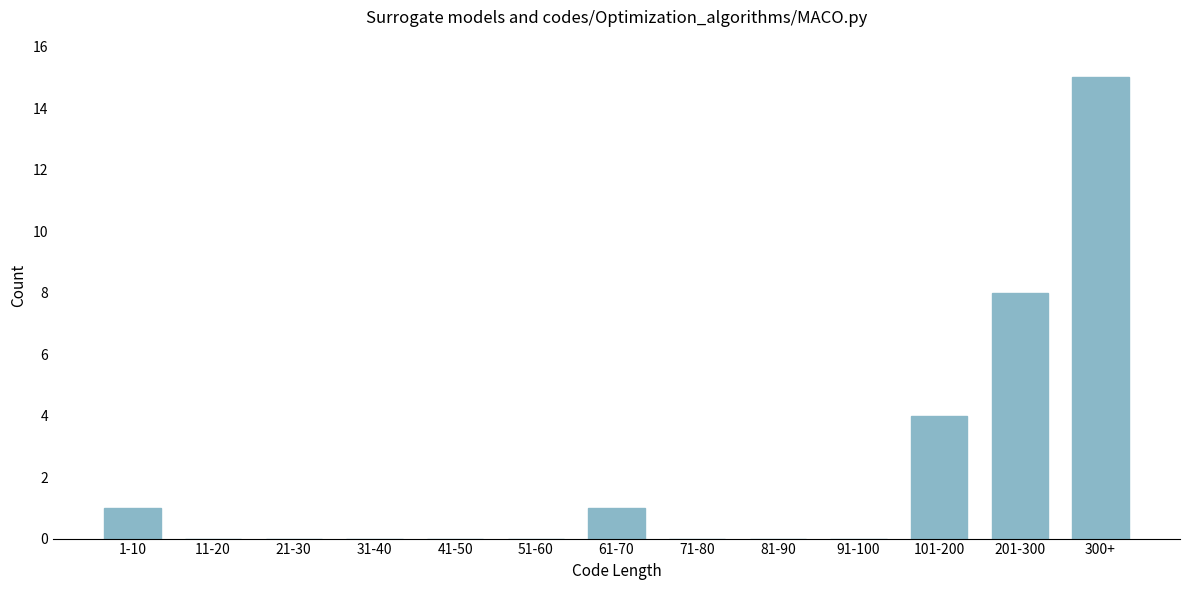

Reading left to right, transcribe all the data shown in this chart.

1-10=1	11-20=0	21-30=0	31-40=0	41-50=0	51-60=0	61-70=1	71-80=0	81-90=0	91-100=0	101-200=4	201-300=8	300+=15